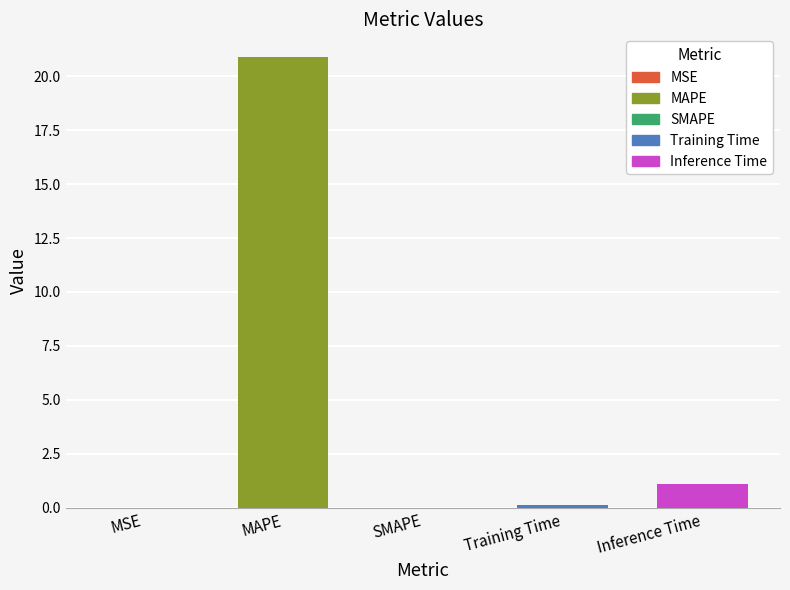

What is the label of the 4th bar from the left?

Training Time